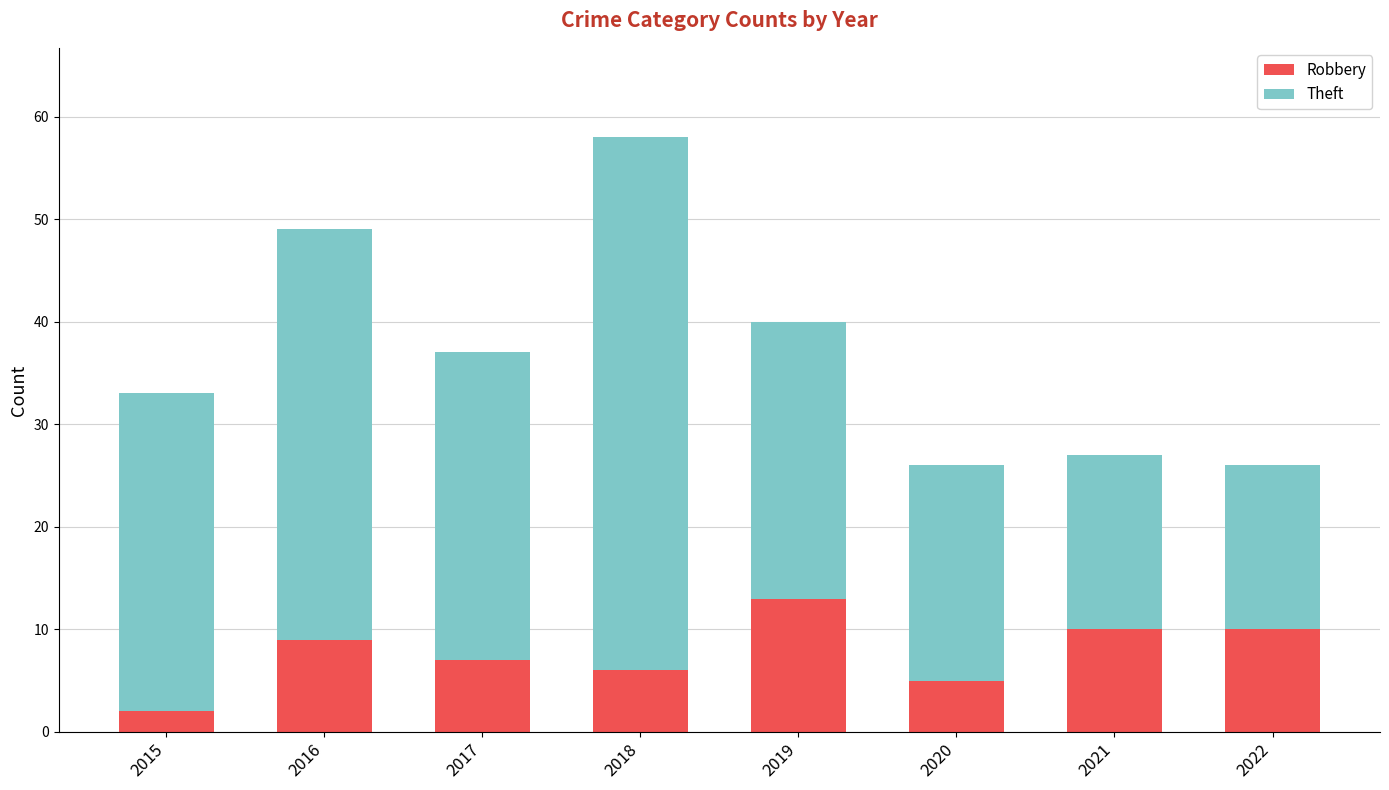

The Robbery series shows 5 at 2020. True or false?

True